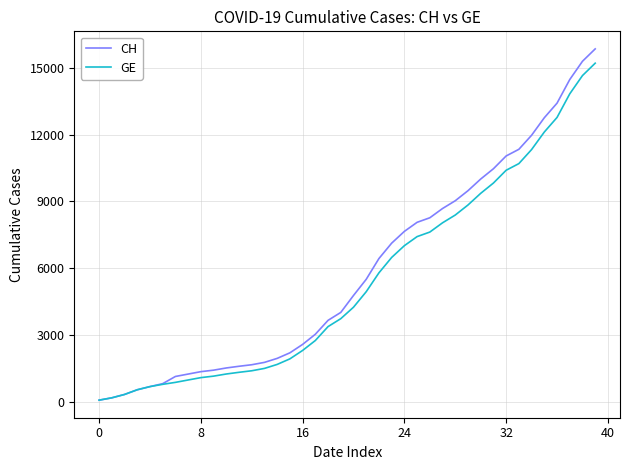

How many distinct data groups are displayed?

2